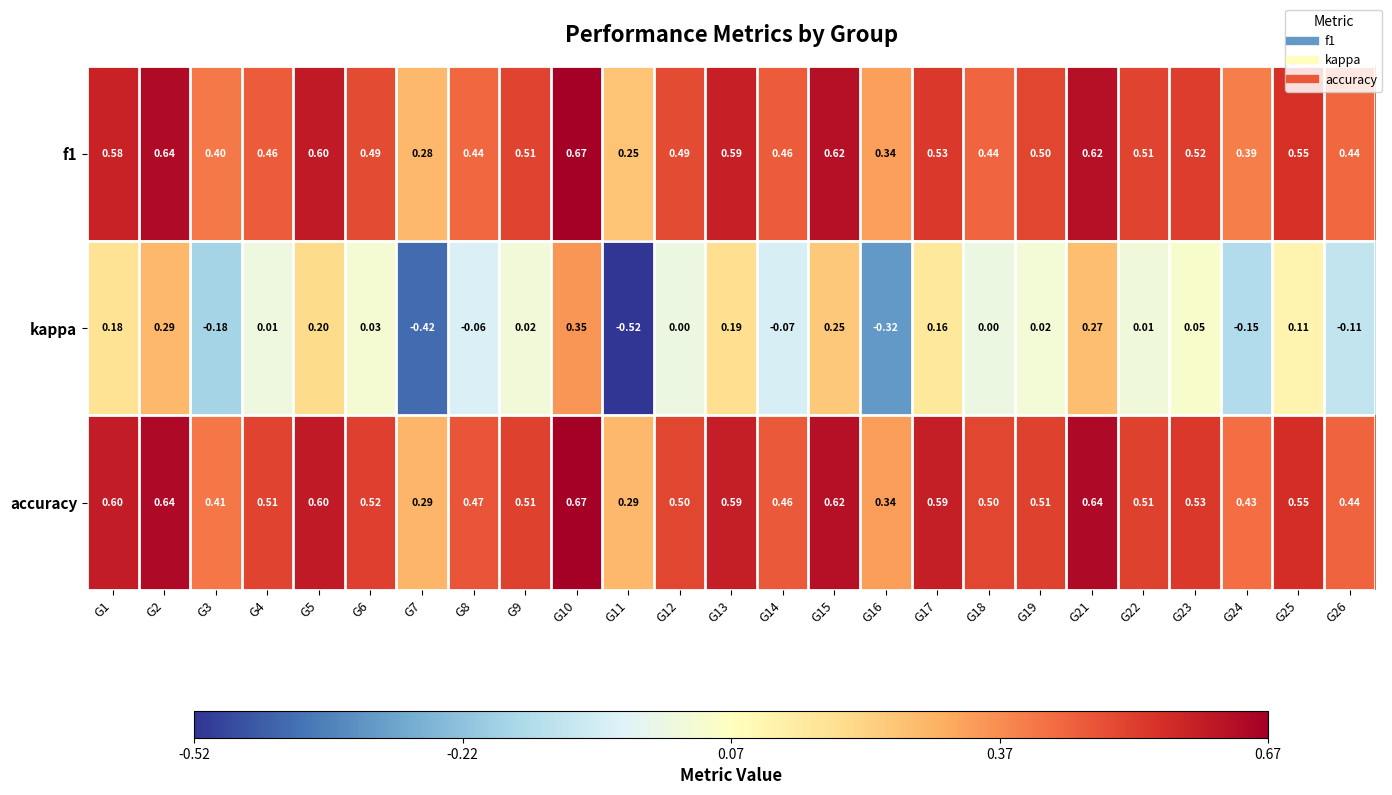

Which series has the largest range (max minus min)?

kappa